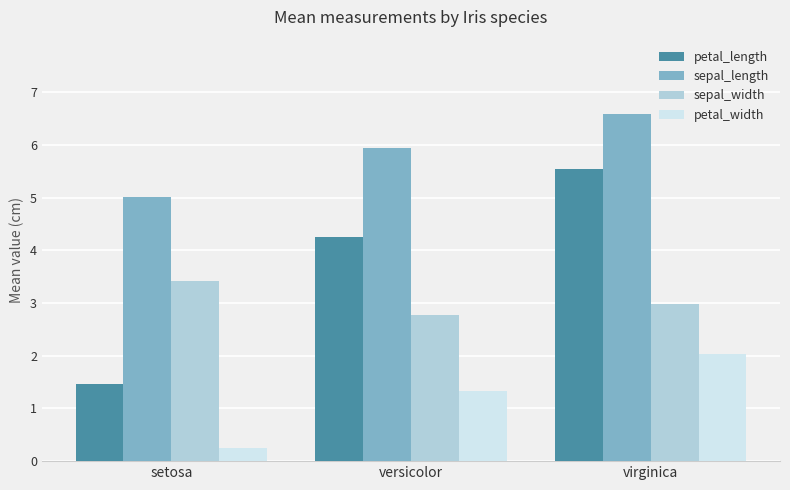

What value does the petal_width series have at virginica?

2.0